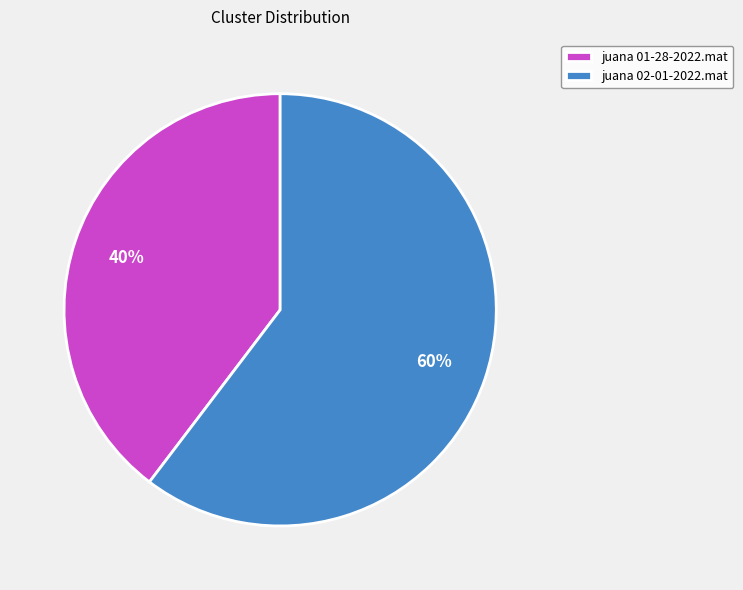

Which has a higher value, juana 02-01-2022.mat or juana 01-28-2022.mat?

juana 02-01-2022.mat